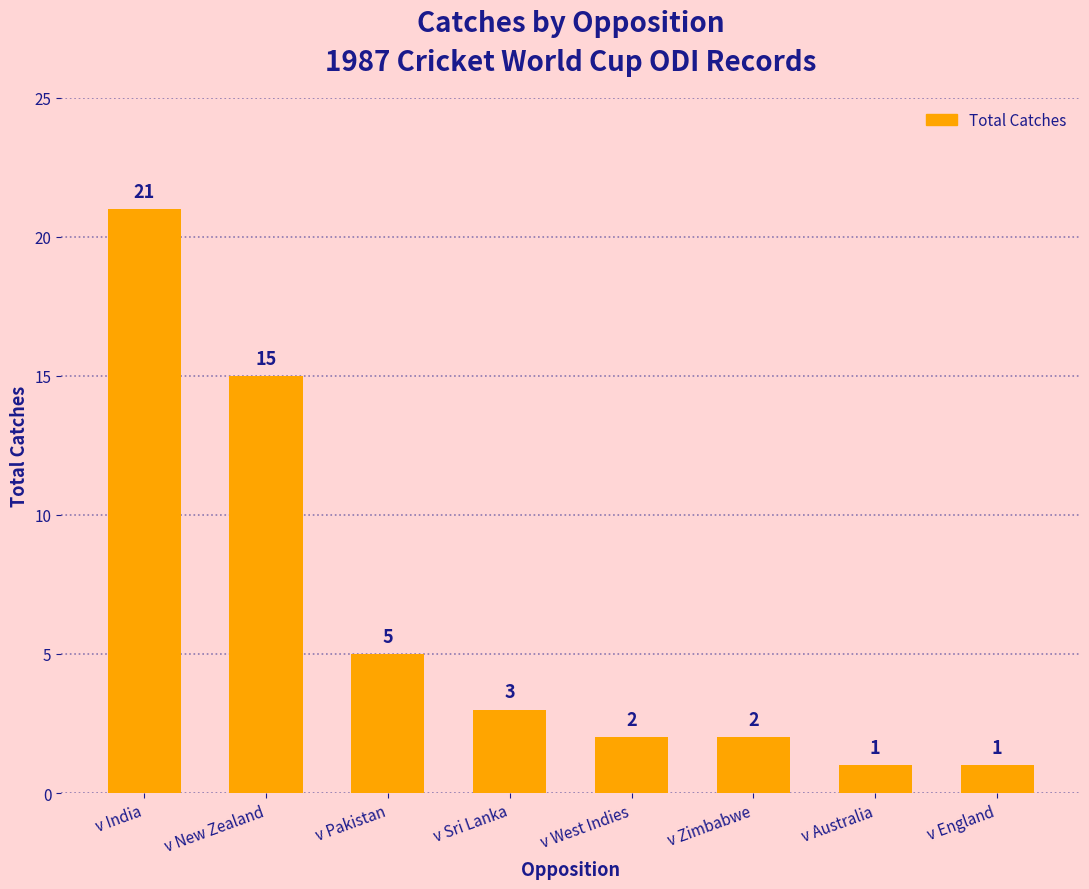

What is the change in value from v Sri Lanka to v England?

-2